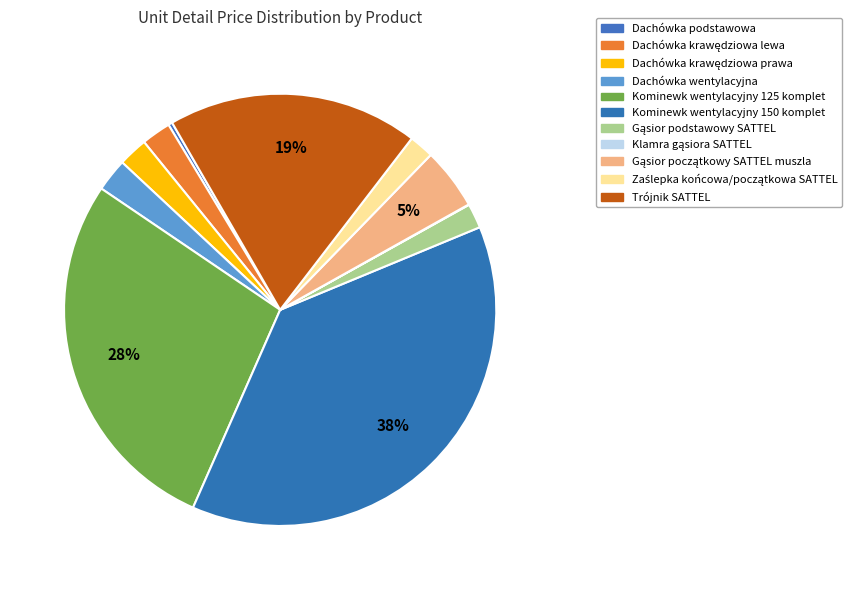

Approximately how many times larger is the value at Dachówka krawędziowa prawa compared to Kominewk wentylacyjny 125 komplet?

0.1